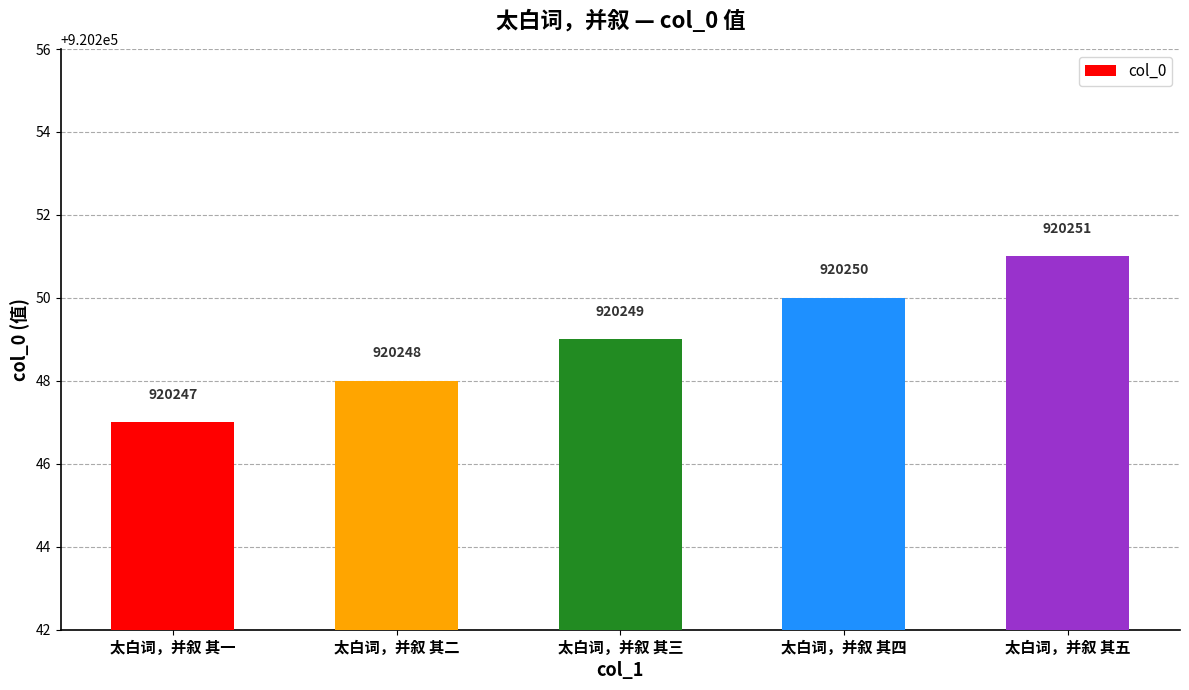

How many data points are less than 920249?

2